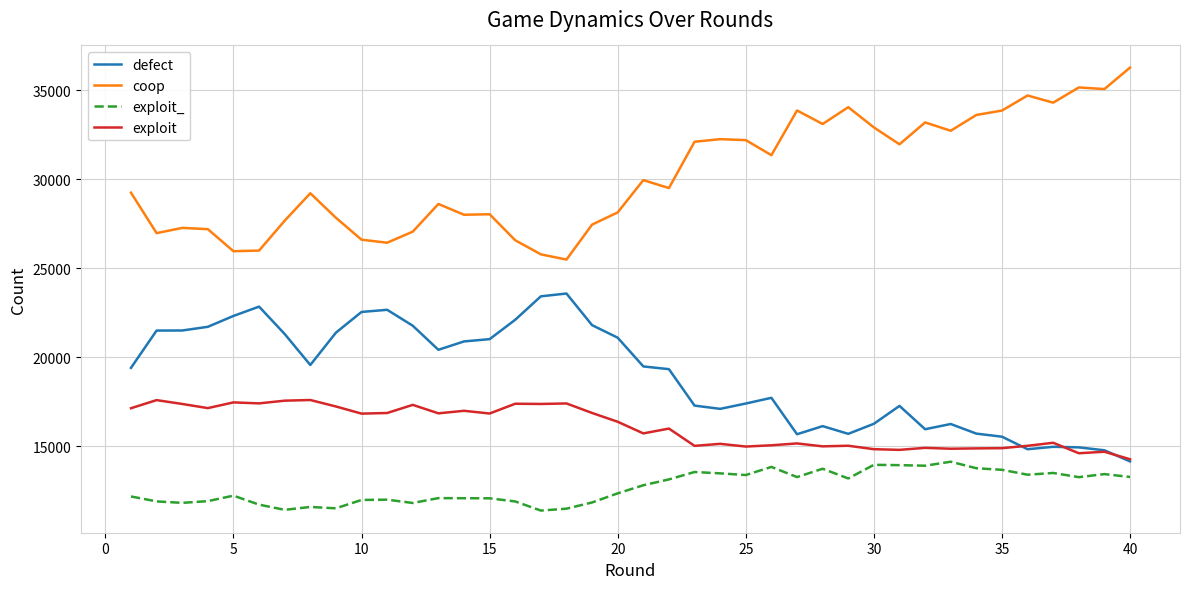

Which series has the largest total across all categories?

coop